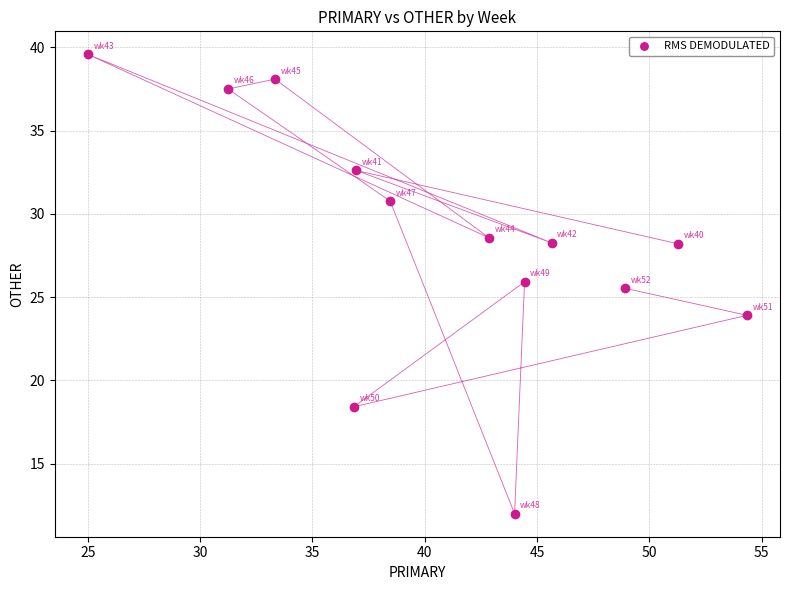

What is the range of Y values (max minus min)?

27.6